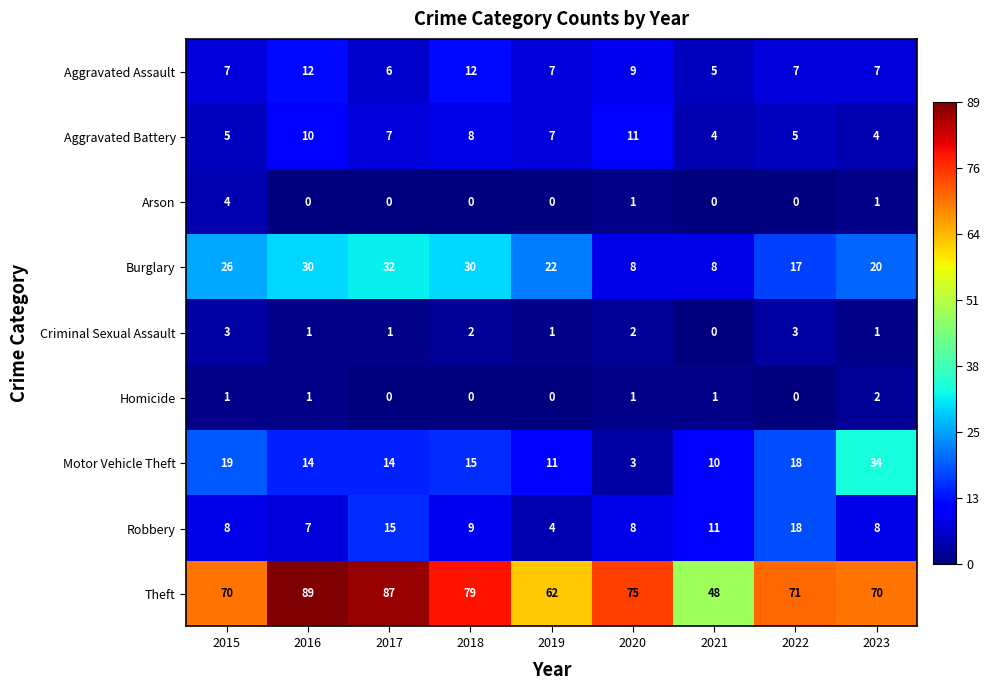

Which series has the largest range (max minus min)?

Theft